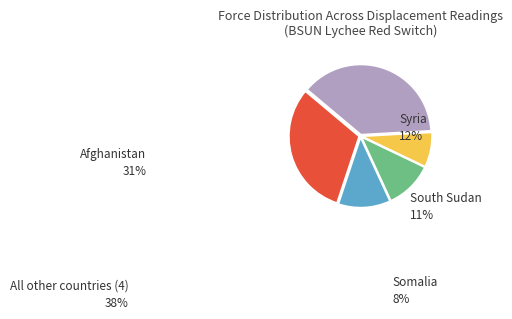

Combined, do South Sudan and Afghanistan account for over 50%?

No